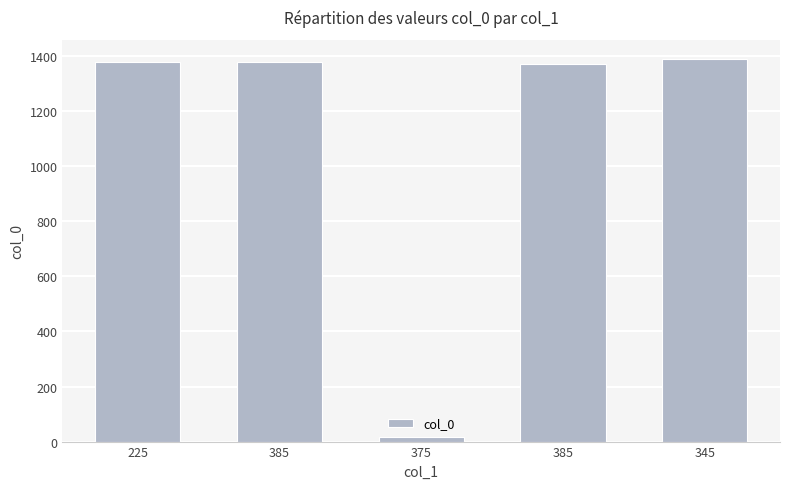

What is the label of the 1st bar from the right?

345